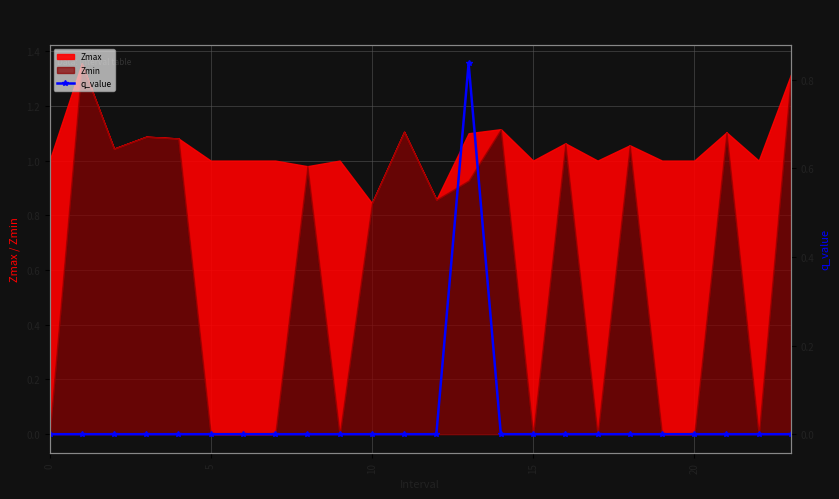

Count the values in the range 0 to 1.

24